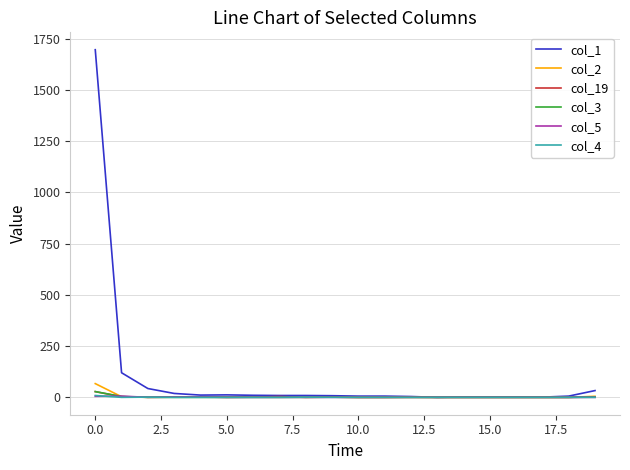

What is the maximum value shown in the chart?

1696